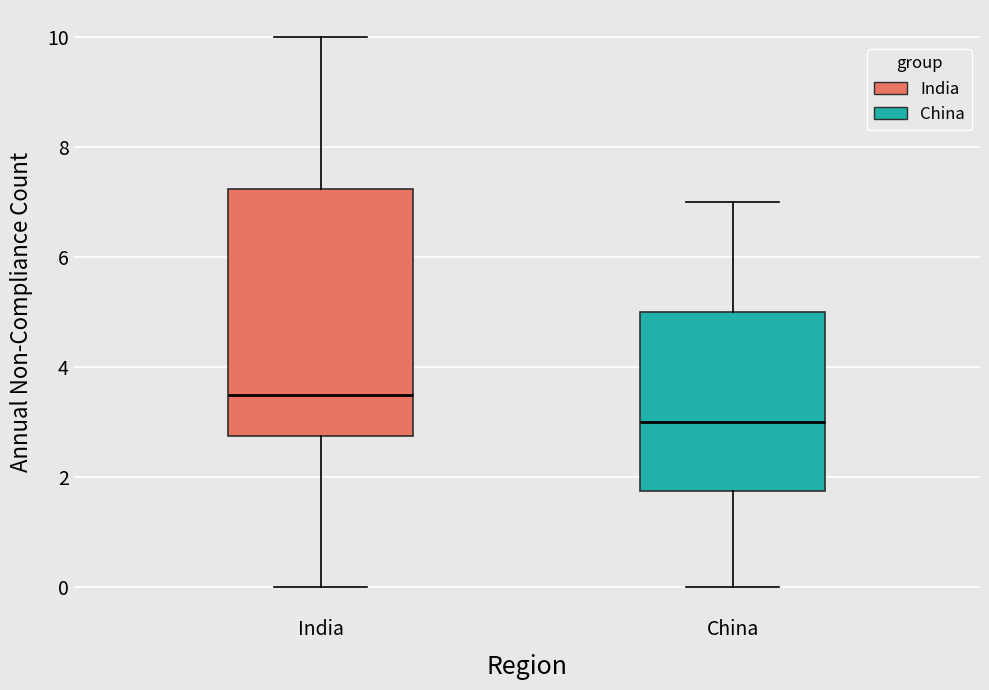

Which box's median line is the lowest?

China